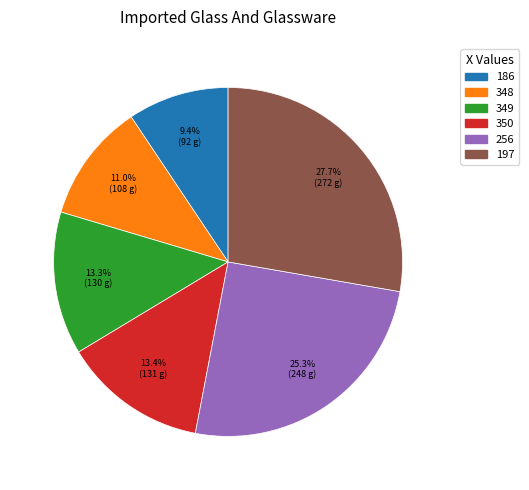

Is there a majority slice in this chart?

No